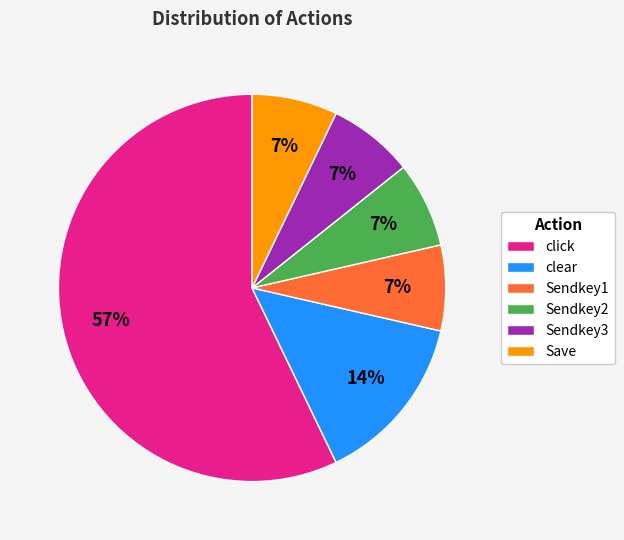

How many segments does this pie chart have?

6